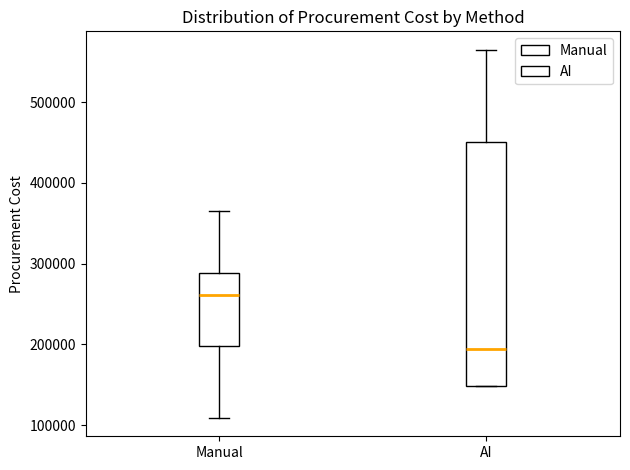

Reading left to right, transcribe this box plot: for each box, give where its median line is, the range the box spans, and where its two whiskers end, as read against the y-axis. The values are not printed on the chart, so give them approximately, as read against the axis.

Manual: median 260000, box 200000 to 290000, whiskers 110000 to 360000
AI: median 190000, box 150000 to 450000, whiskers 150000 to 560000